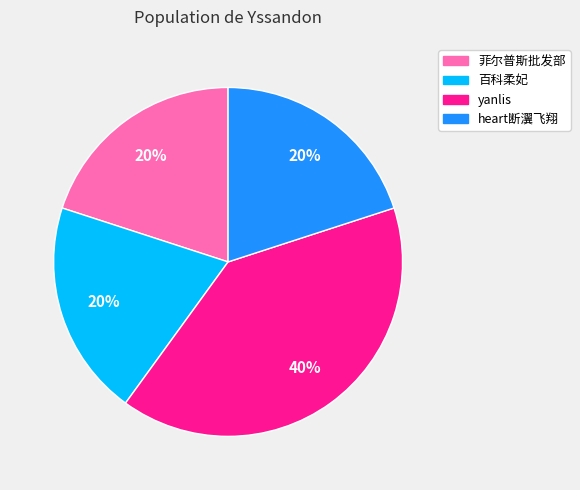

The 菲尔普斯批发部 slice represents 20% of the pie. True or false?

True